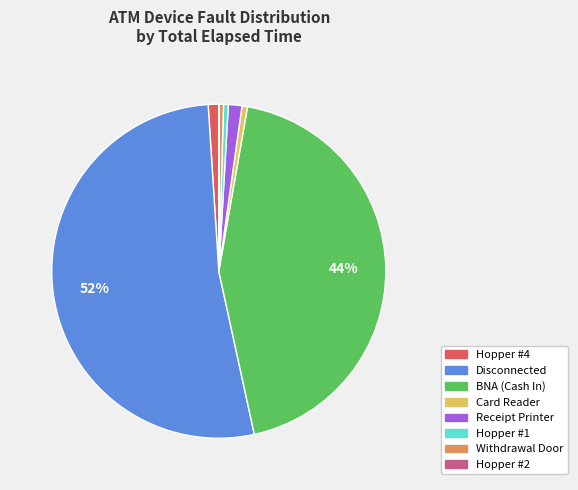

What percentage is the Card Reader slice, to the nearest percent?

1%